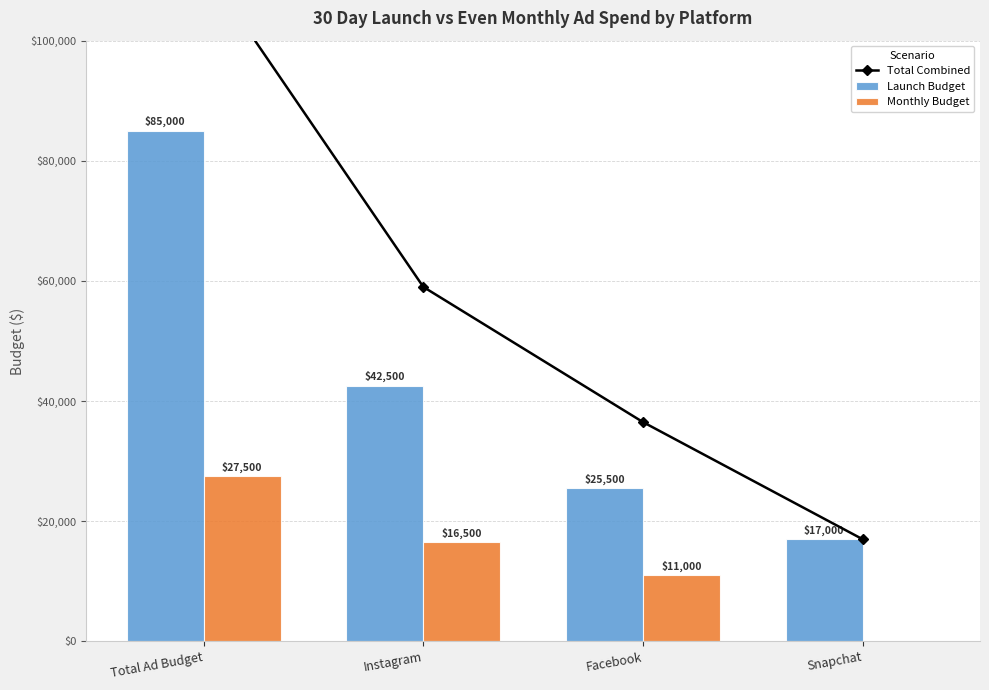

What is the label of the 3rd bar from the right?

Instagram